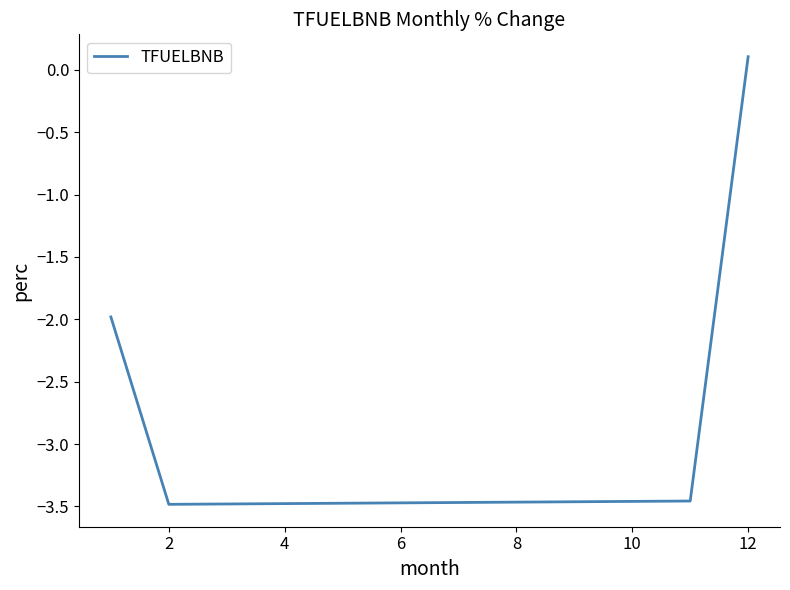

What is the sum of all values?

-8.8